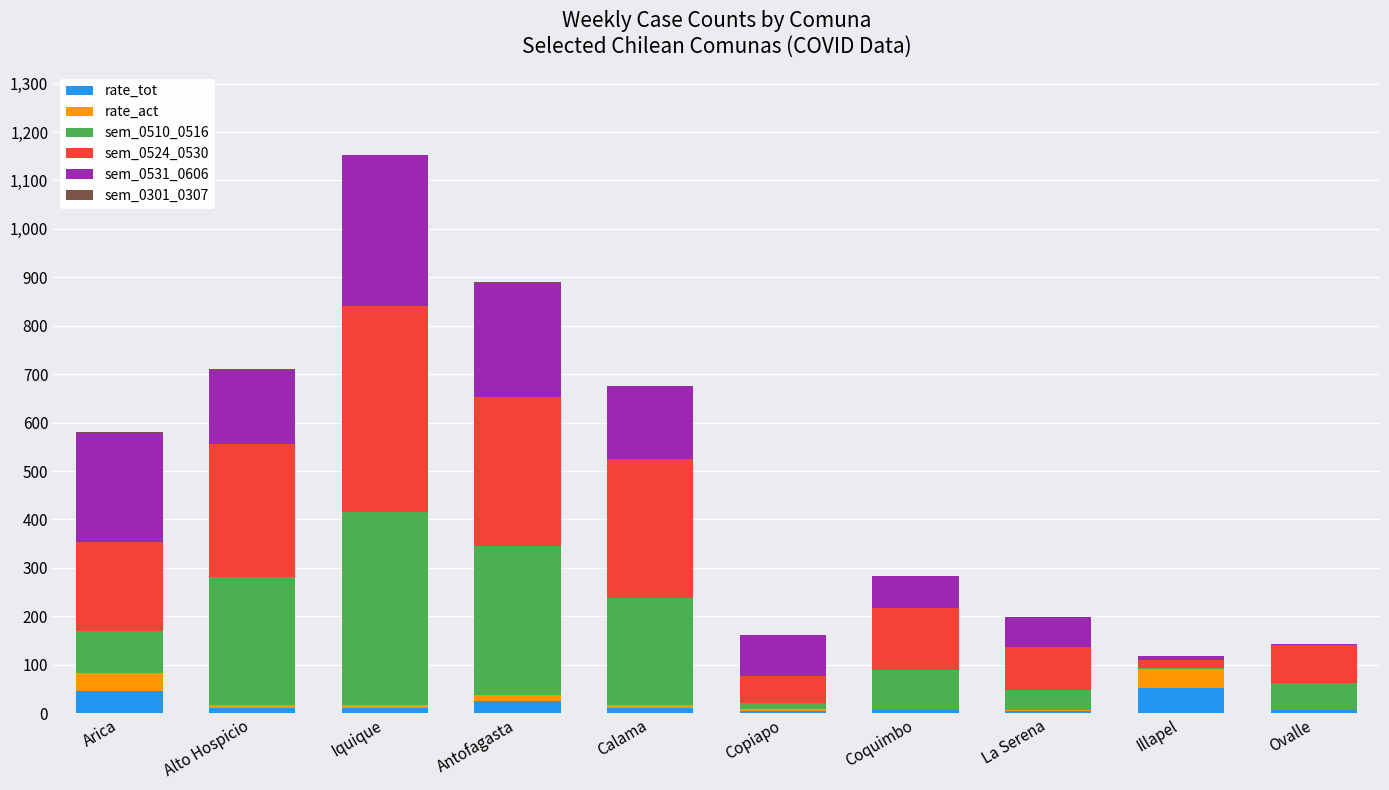

What is the highest value of the rate_tot series?

51.8